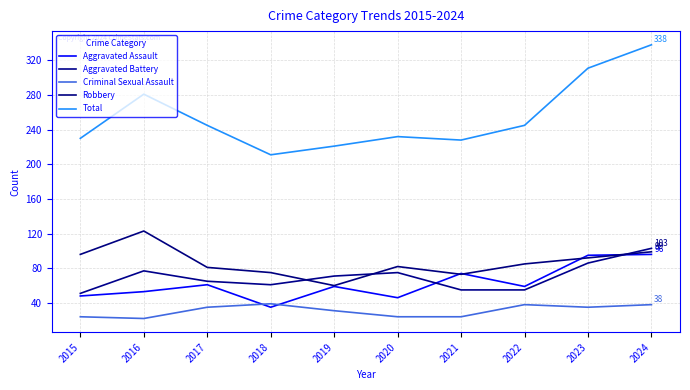

What is the lowest value of the Criminal Sexual Assault series?

22